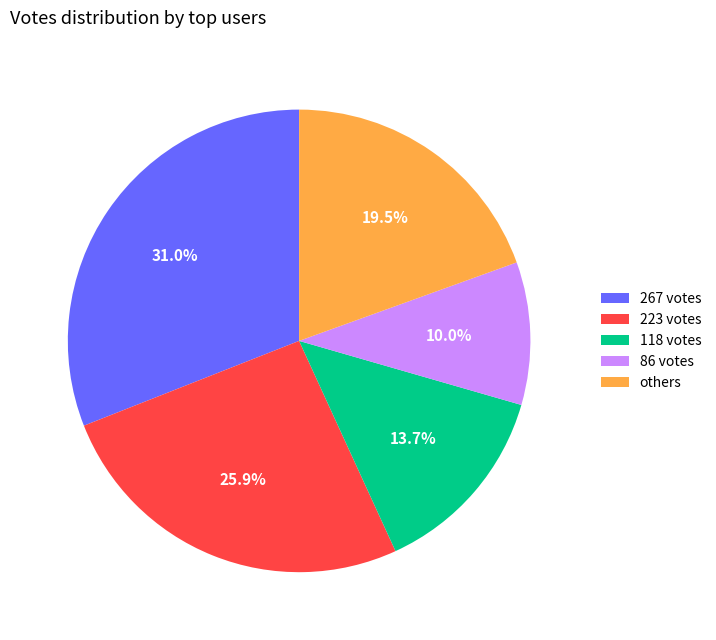

Rank the categories by value from lowest to highest.

86 votes, 118 votes, others, 223 votes, 267 votes